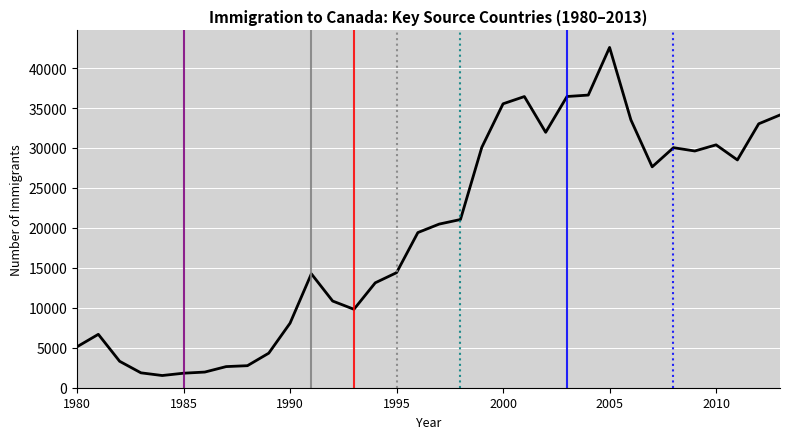

Does the chart display data point markers on the line(s)?

No